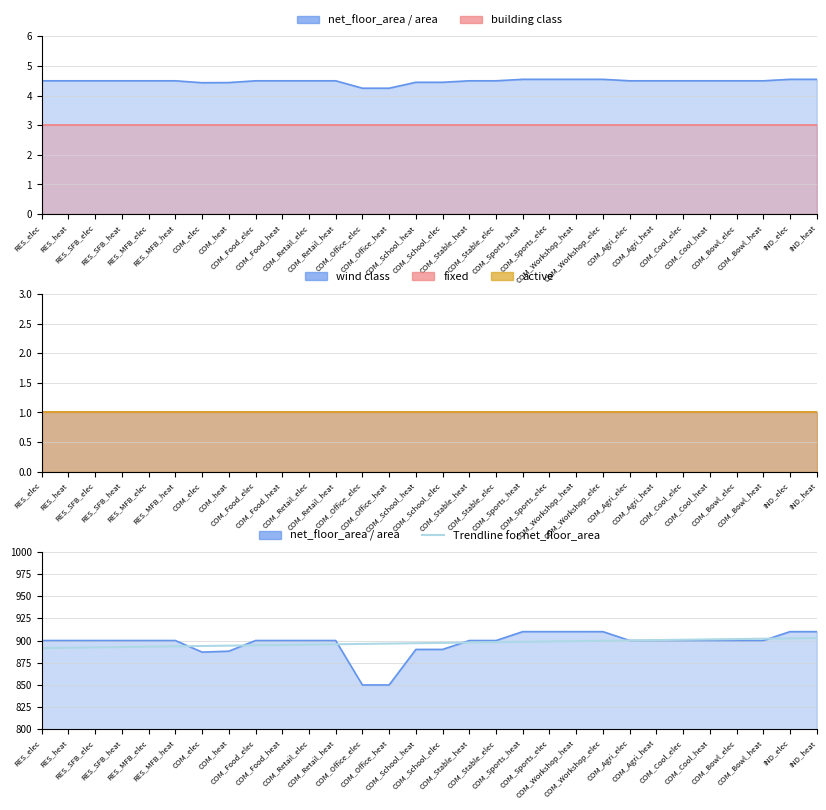

What is the sum of the values at COM_Agri_elec and RES_heat?

1792.0